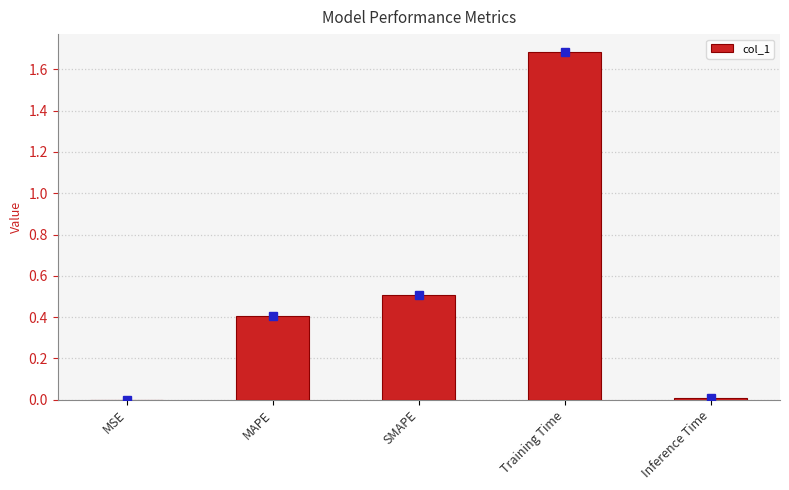

Approximately how many times larger is the value at MAPE compared to Training Time?

0.2